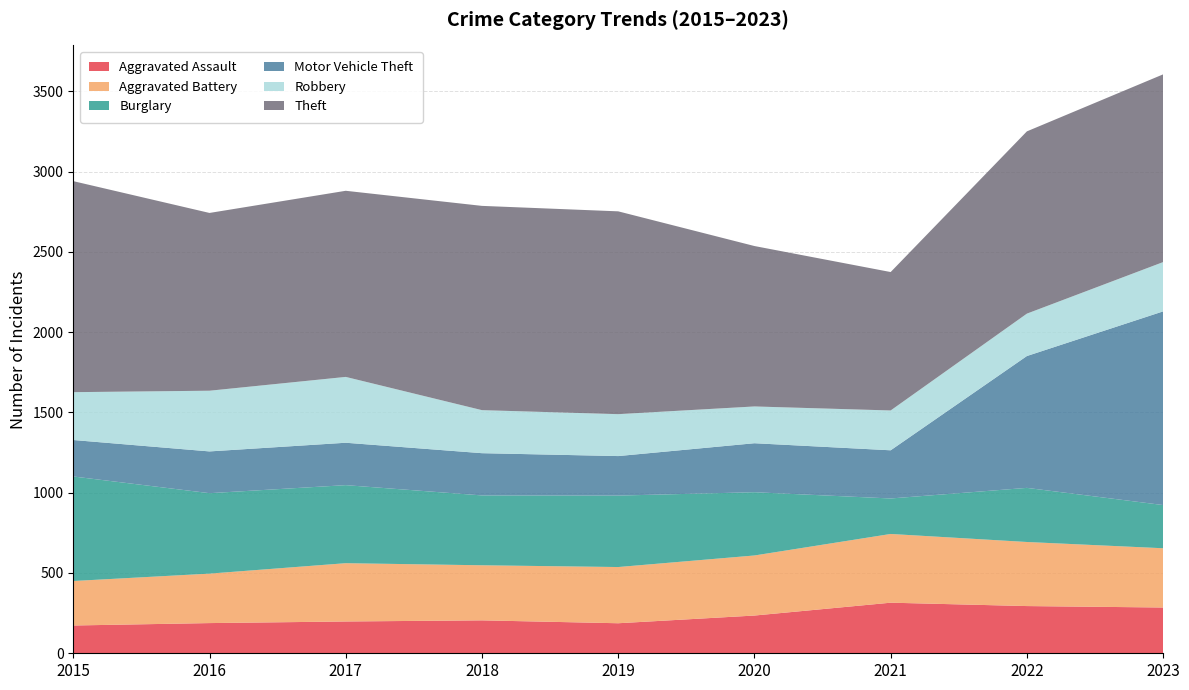

Reading right to left, extract all data points from this chart.

Aggravated Assault: 285	294	315	235	187	205	198	188	173
Aggravated Battery: 369	399	428	374	350	343	363	308	277
Burglary: 269	337	221	394	445	435	486	501	651
Motor Vehicle Theft: 1206	821	300	305	246	263	264	260	227
Robbery: 307	264	248	229	261	268	410	378	298
Theft: 1169	1135	862	999	1263	1272	1159	1107	1314